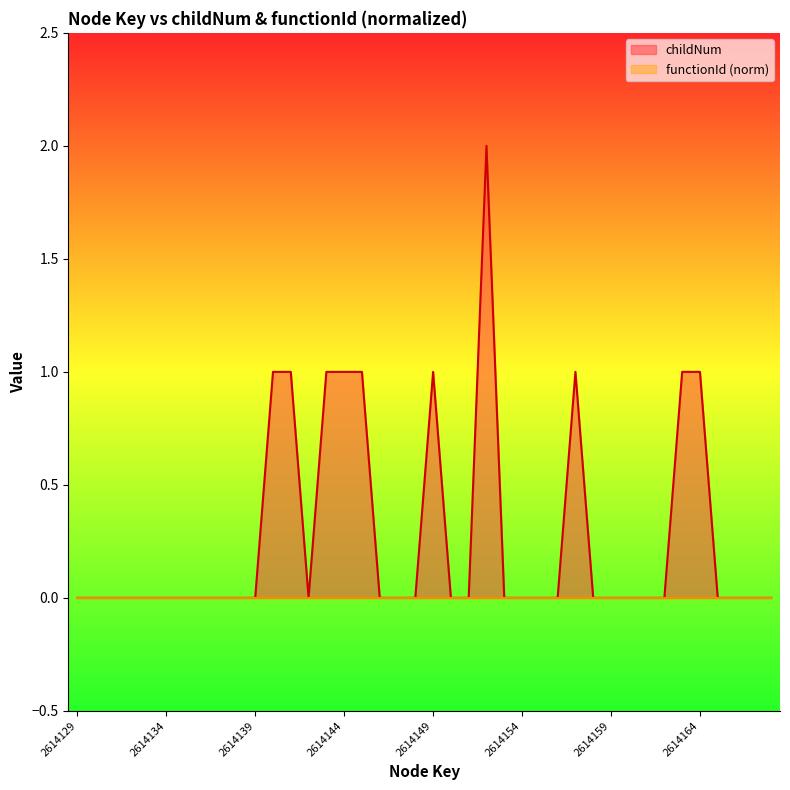

Which category has the lowest value across all series?

2614129